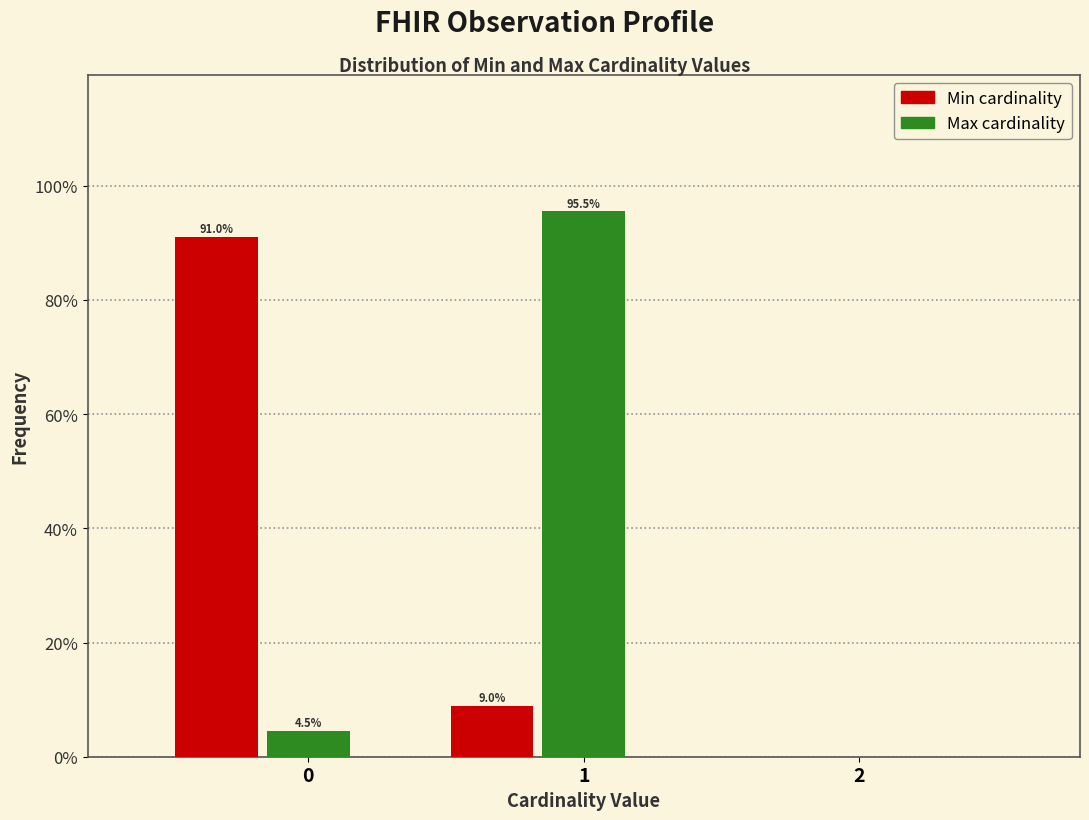

What is the total value across all series at 0?

95.5